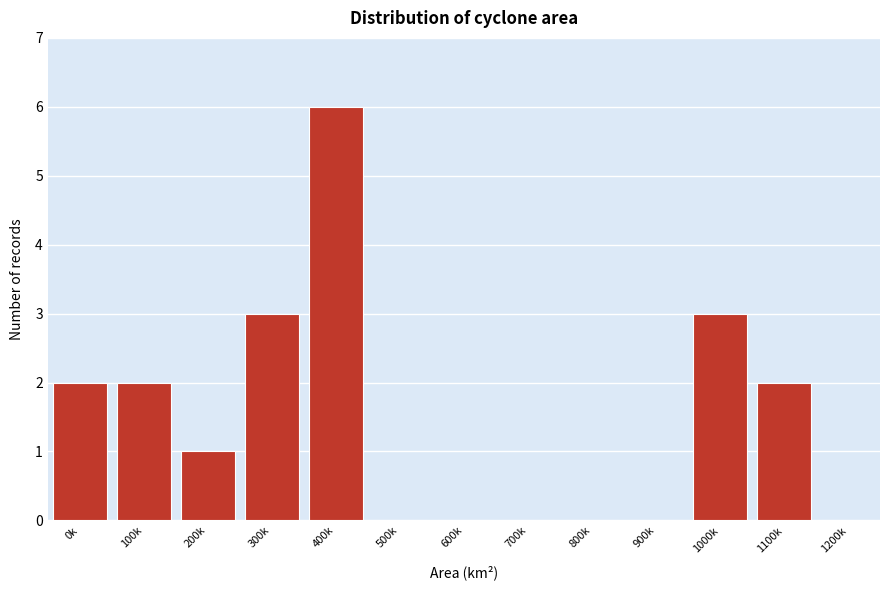

Reading left to right, list all the values displayed in this chart.

0k=2	100k=2	200k=1	300k=3	400k=6	500k=0	600k=0	700k=0	800k=0	900k=0	1000k=3	1100k=2	1200k=0